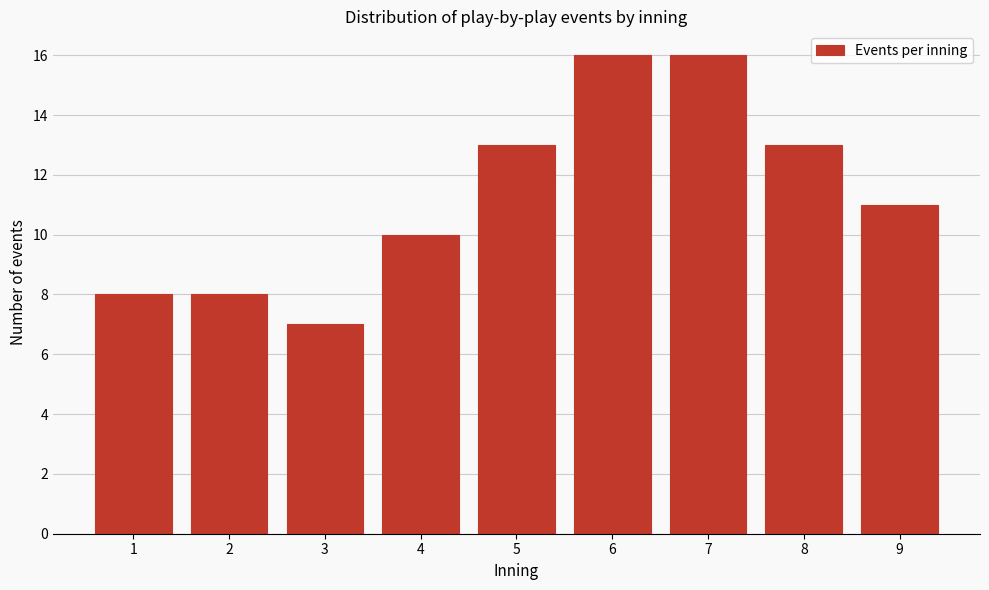

Reading right to left, extract all data points from this chart.

11	13	16	16	13	10	7	8	8